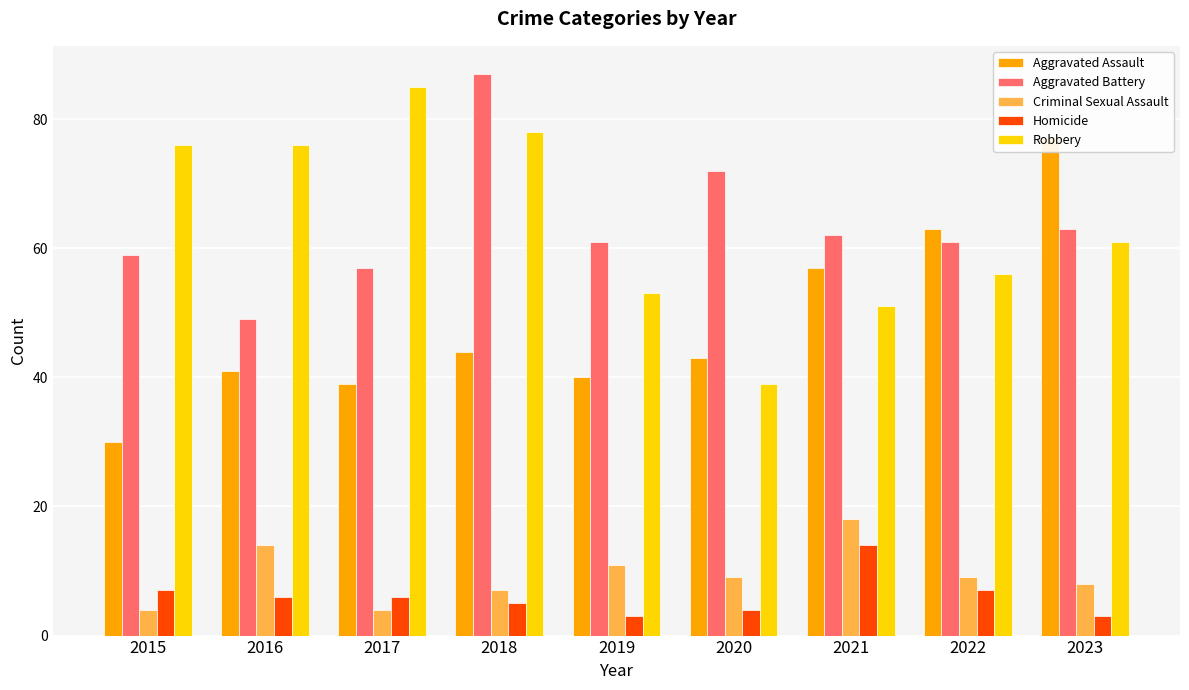

The value of Homicide at 2017 is 6. True or false?

True